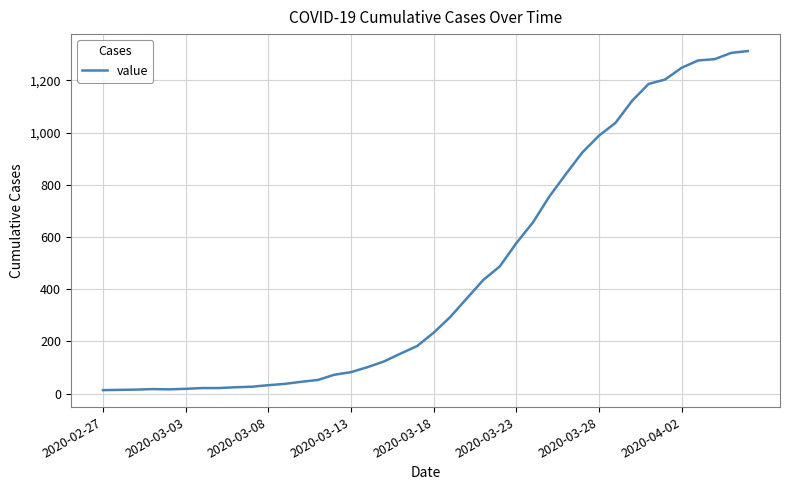

What is the maximum value shown in the chart?

1312